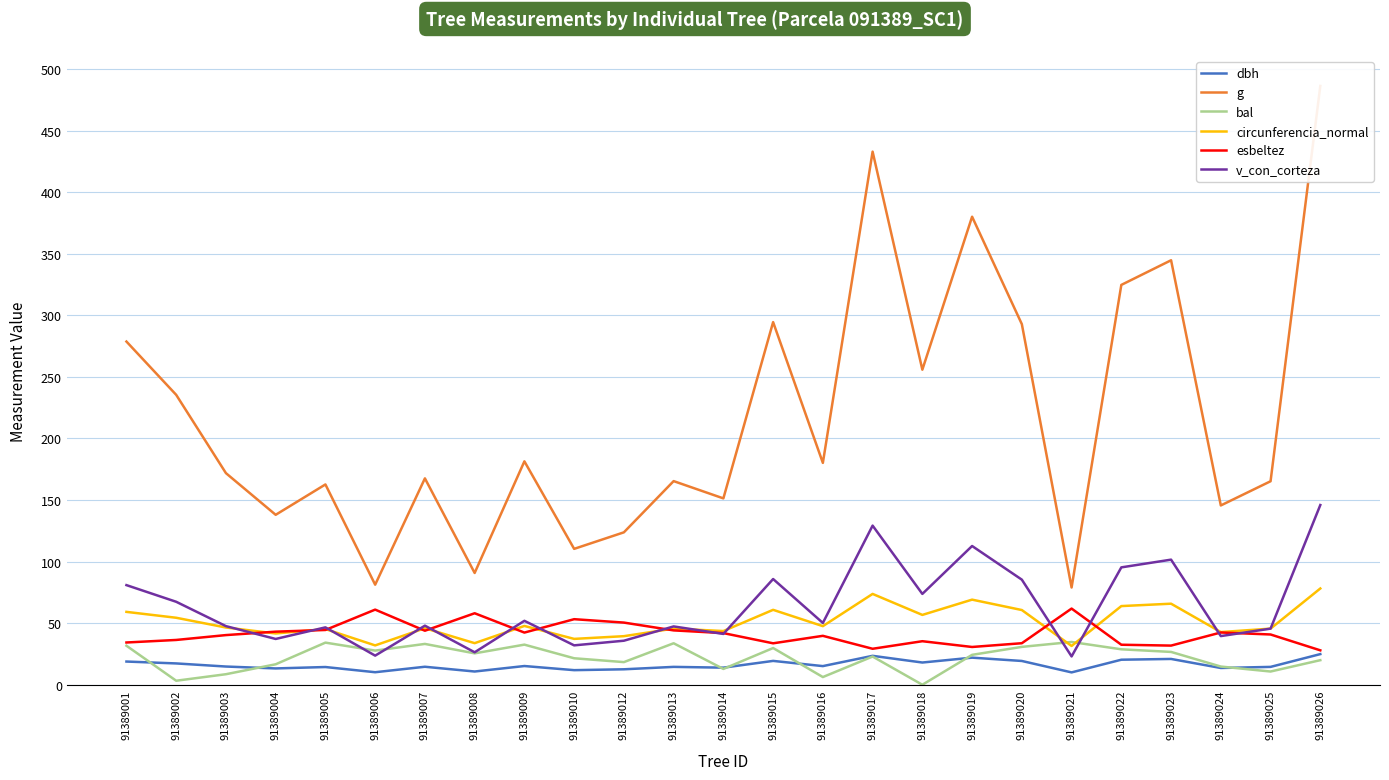

Reading left to right, extract all data points from this chart.

dbh: 18.8	17.3	14.8	13.2	14.4	10.2	14.6	10.8	15.2	11.8	12.6	14.5	13.9	19.4	15.1	23.5	18.1	22.0	19.3	10.0	20.3	20.9	13.6	14.5	24.9
g: 278.6	235.4	171.8	138.0	162.6	81.2	167.6	90.8	181.4	110.3	123.8	165.3	151.3	294.4	180.1	432.8	255.8	380.0	292.8	79.0	324.6	344.6	145.6	165.2	486.2
bal: 31.7	3.3	8.6	16.6	34.2	27.7	33.1	25.5	32.6	21.5	18.4	33.7	12.8	29.8	6.2	22.9	0.0	24.3	30.8	34.7	28.8	26.6	14.8	10.7	19.9
circunferencia_normal: 59.2	54.4	46.5	41.6	45.2	31.9	45.9	33.8	47.7	37.2	39.4	45.6	43.6	60.8	47.6	73.8	56.7	69.1	60.7	31.5	63.9	65.8	42.8	45.6	78.2
esbeltez: 34.3	36.4	40.3	43.1	44.5	61.0	43.9	58.0	42.4	53.2	50.5	44.1	41.9	33.6	39.7	29.2	35.4	30.7	33.7	61.9	32.5	31.8	42.4	40.8	27.9
v_con_corteza: 80.9	67.4	47.6	37.2	46.6	23.6	48.0	26.4	51.9	32.0	35.8	47.4	41.3	85.8	50.2	129.2	73.8	112.7	85.3	23.0	95.3	101.6	39.5	45.6	145.9